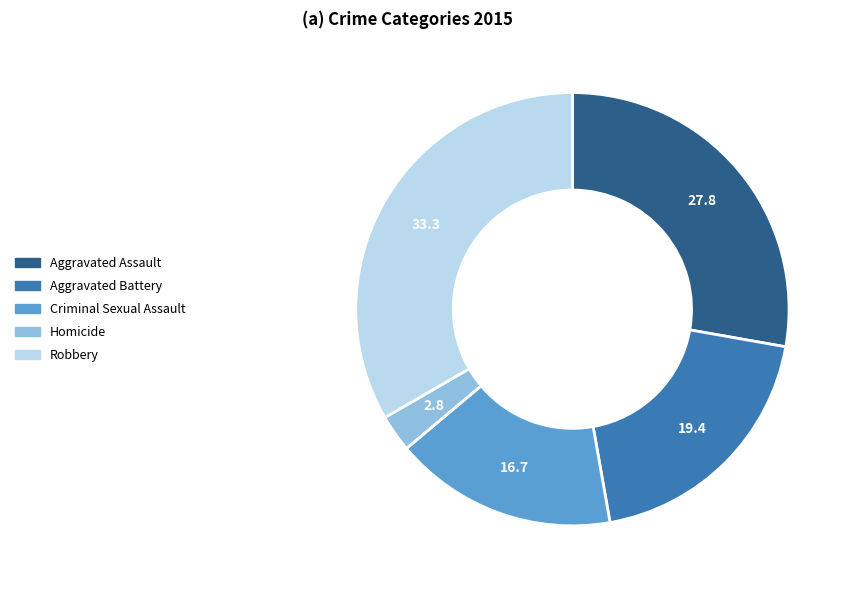

Combined, do Robbery and Homicide account for over 50%?

No